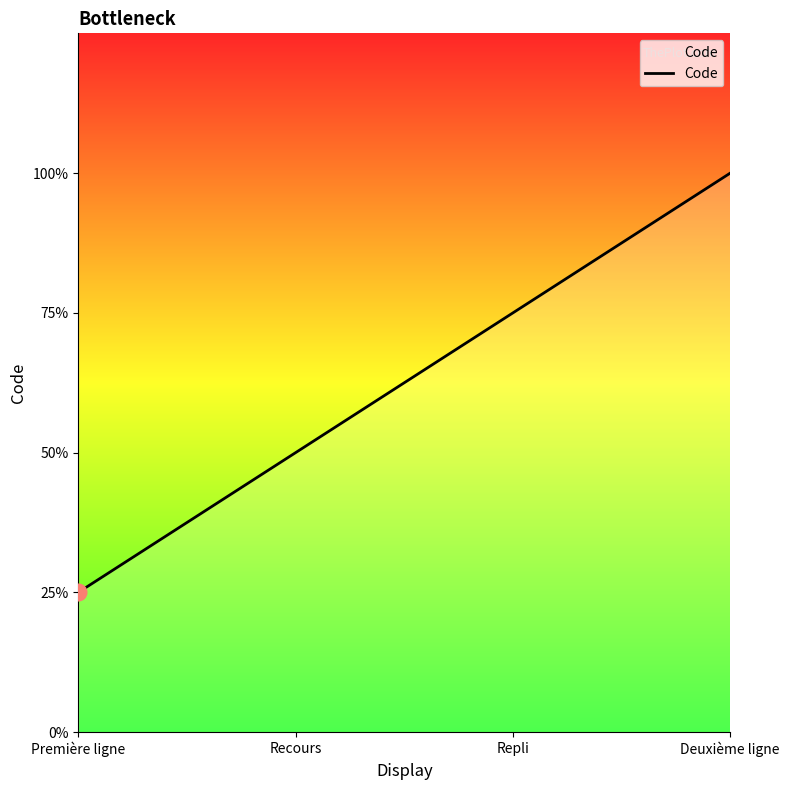

Does the chart have visible grid lines?

No